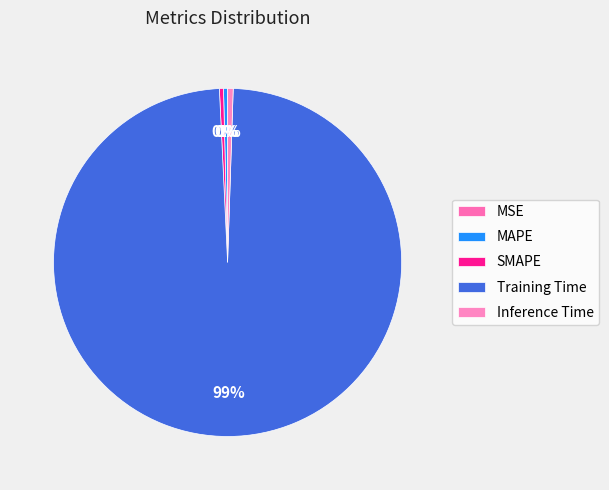

How many segments does this pie chart have?

5